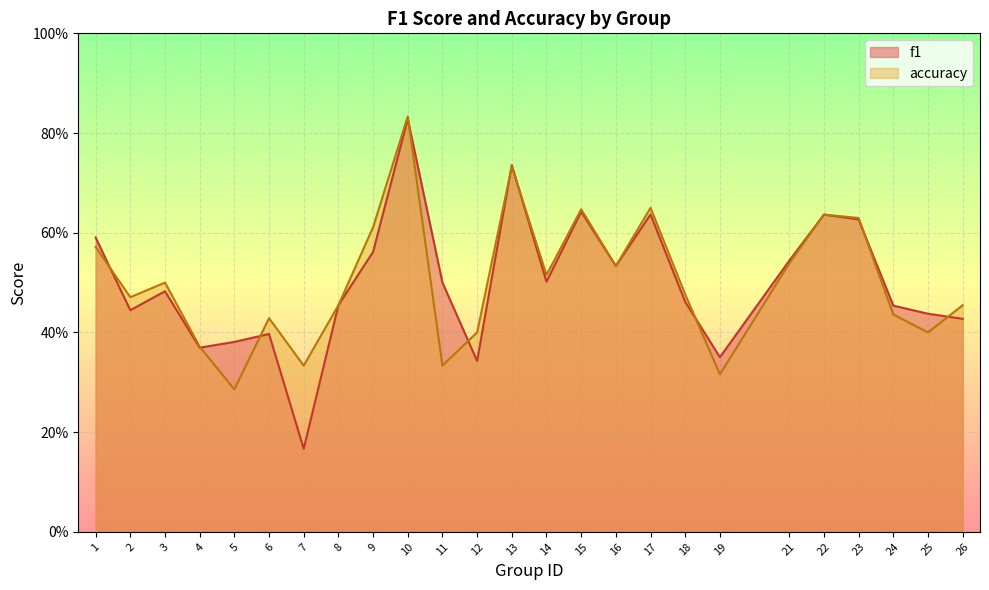

Where is the first local maximum for accuracy?

3